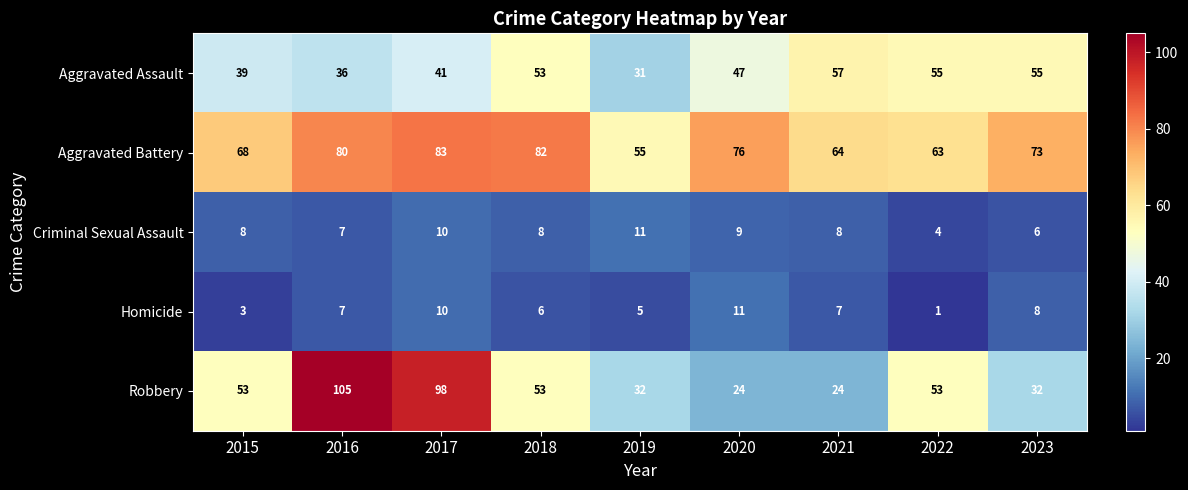

How many categories are shown in the chart?

9